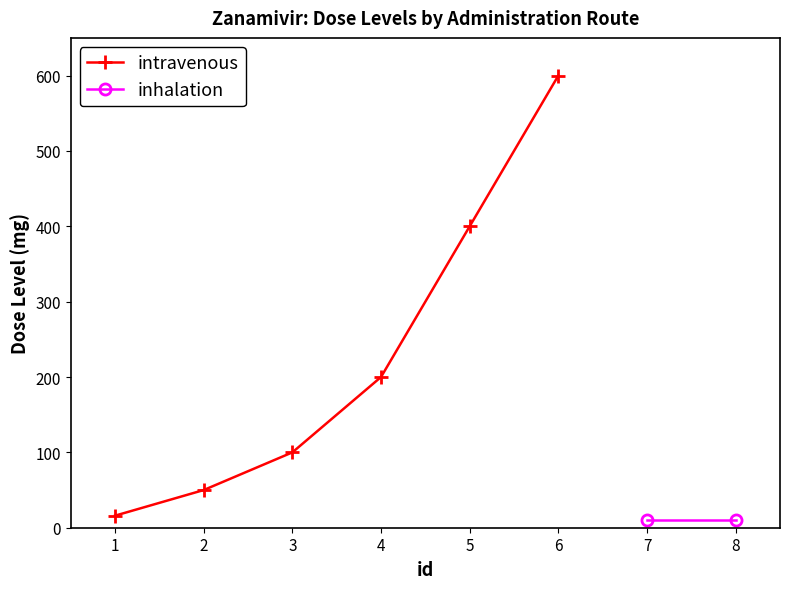

What is the value of the intravenous point at the 2nd from the left?

50